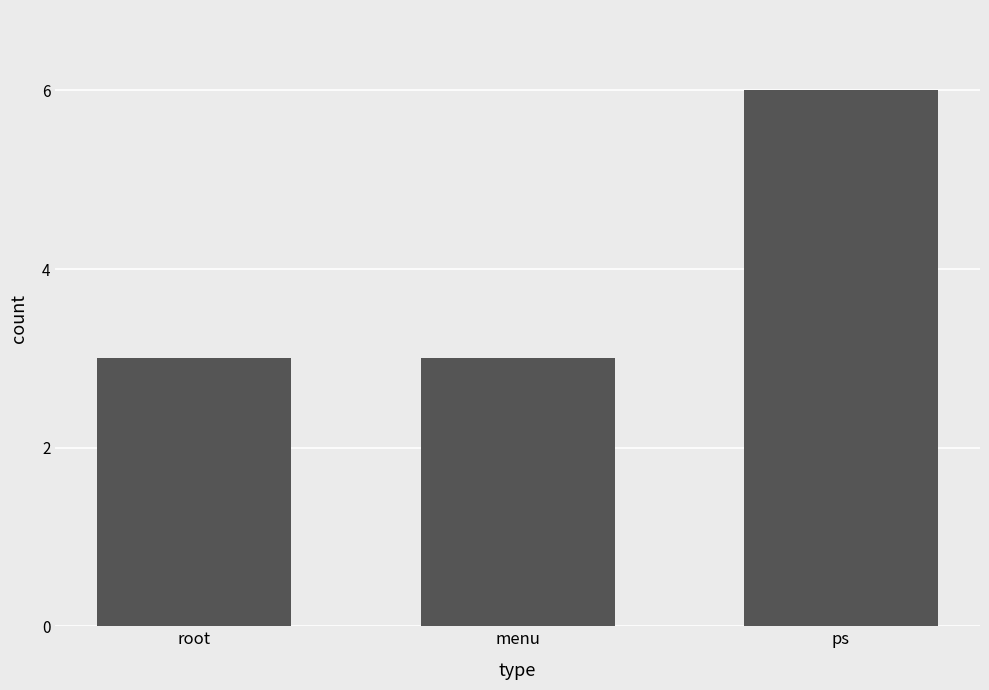

What is the value of the 1st bar from the left?

3